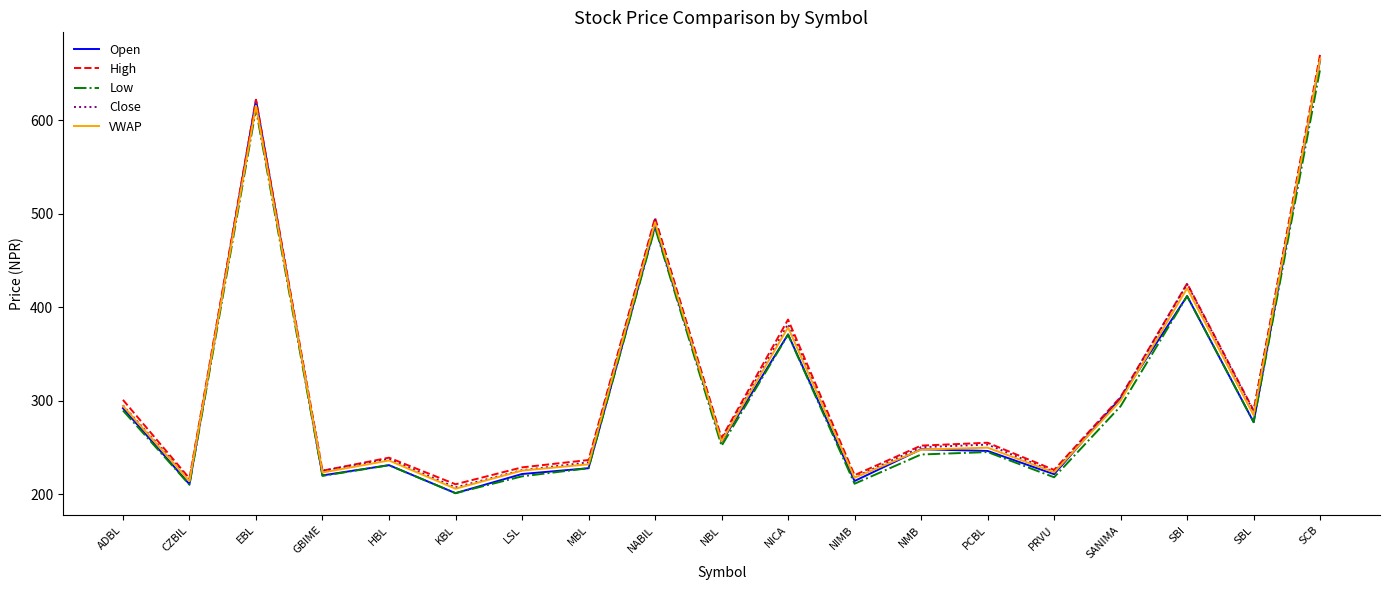

What is the total value across all series at NICA?

1889.0